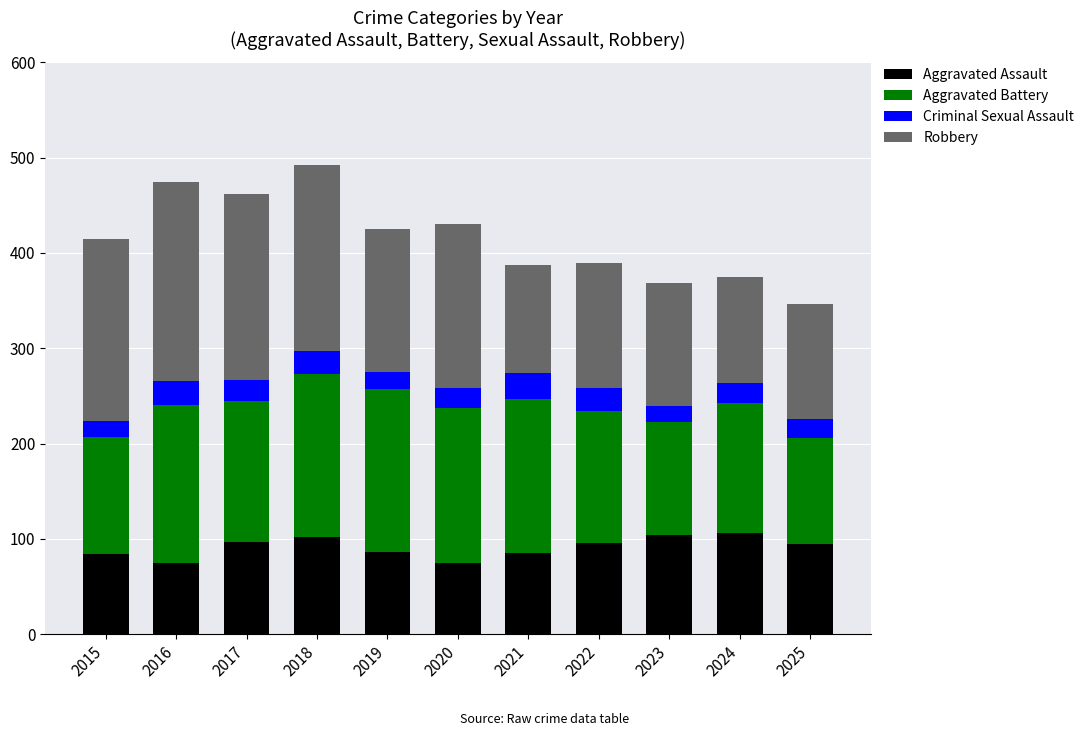

Count the number of data series in this chart.

4